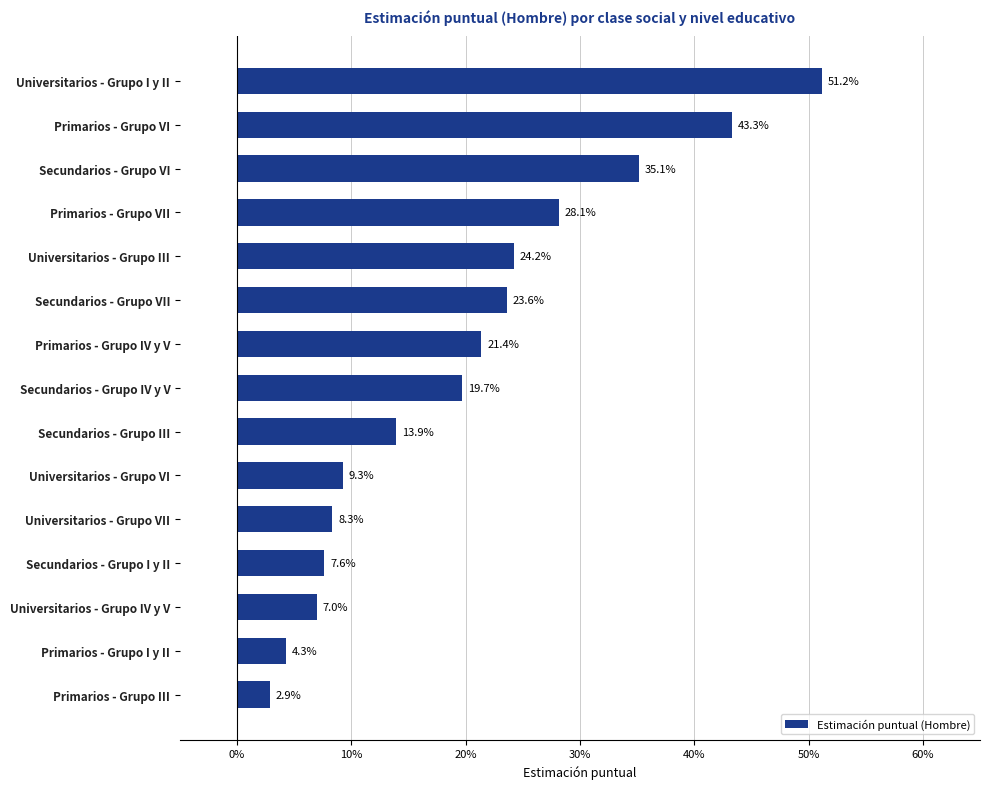

Does the chart contain any negative values?

No